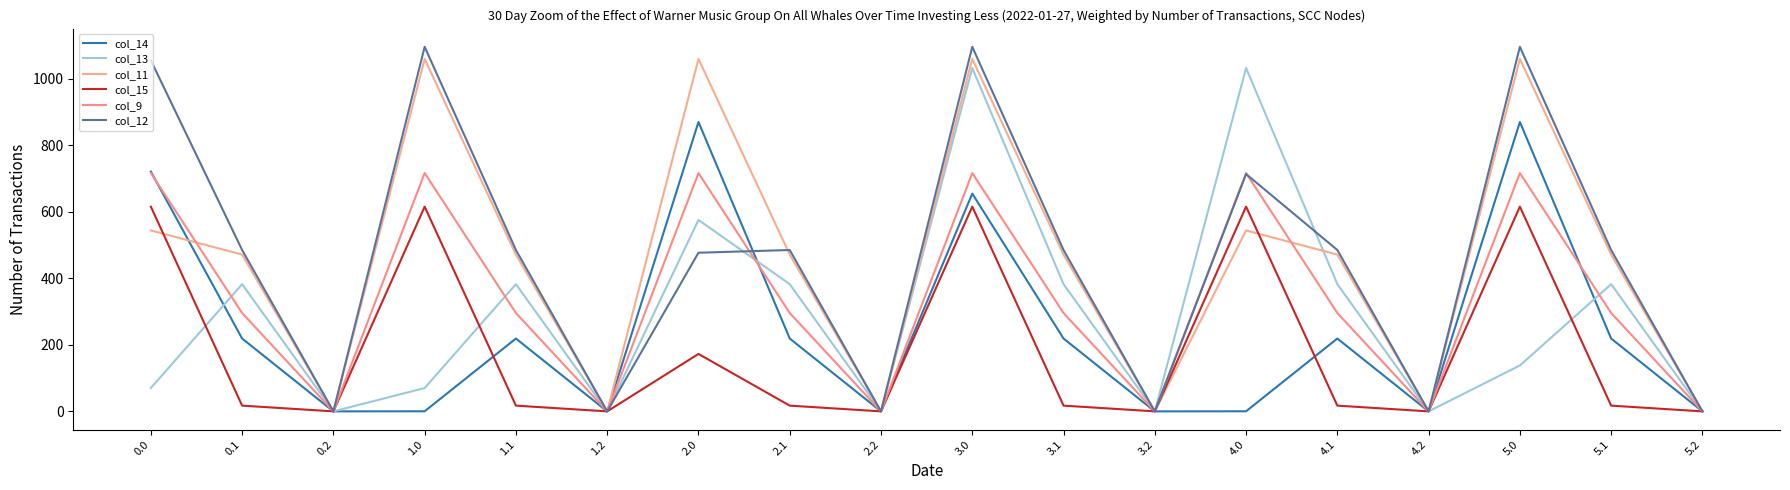

How many distinct data groups are displayed?

6